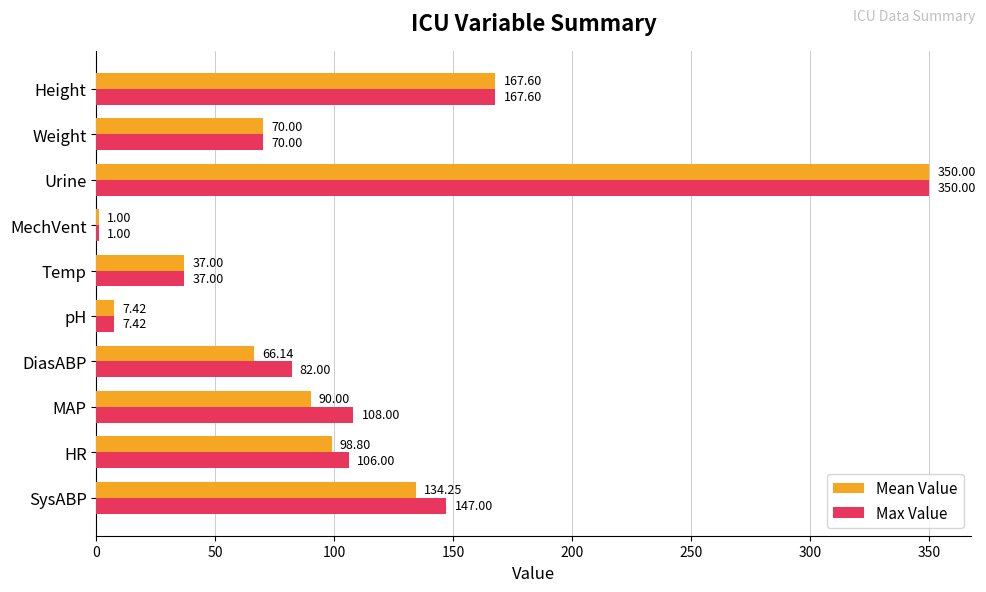

At which label is Max Value closest to 175?

Height